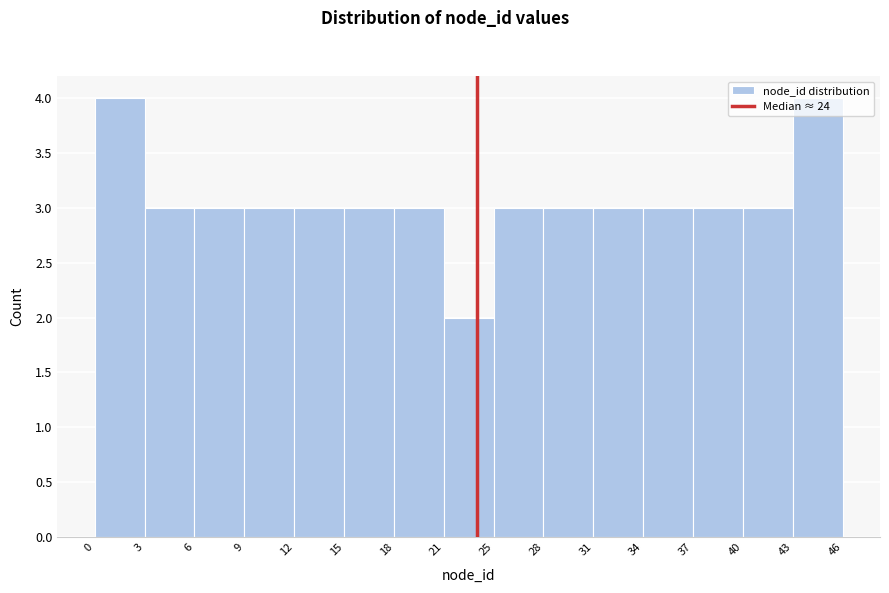

Reading left to right, transcribe this chart: for each bar, give the range it covers on the x-axis and its height. The values are not printed on the chart, so give them approximately, as read against the axis.

0 to 3: 4
3 to 6: 3
6 to 9: 3
9 to 12: 3
12 to 15: 3
15 to 18: 3
18 to 21: 3
21 to 25: 2
25 to 28: 3
28 to 31: 3
31 to 34: 3
34 to 37: 3
37 to 40: 3
40 to 43: 3
43 to 46: 4